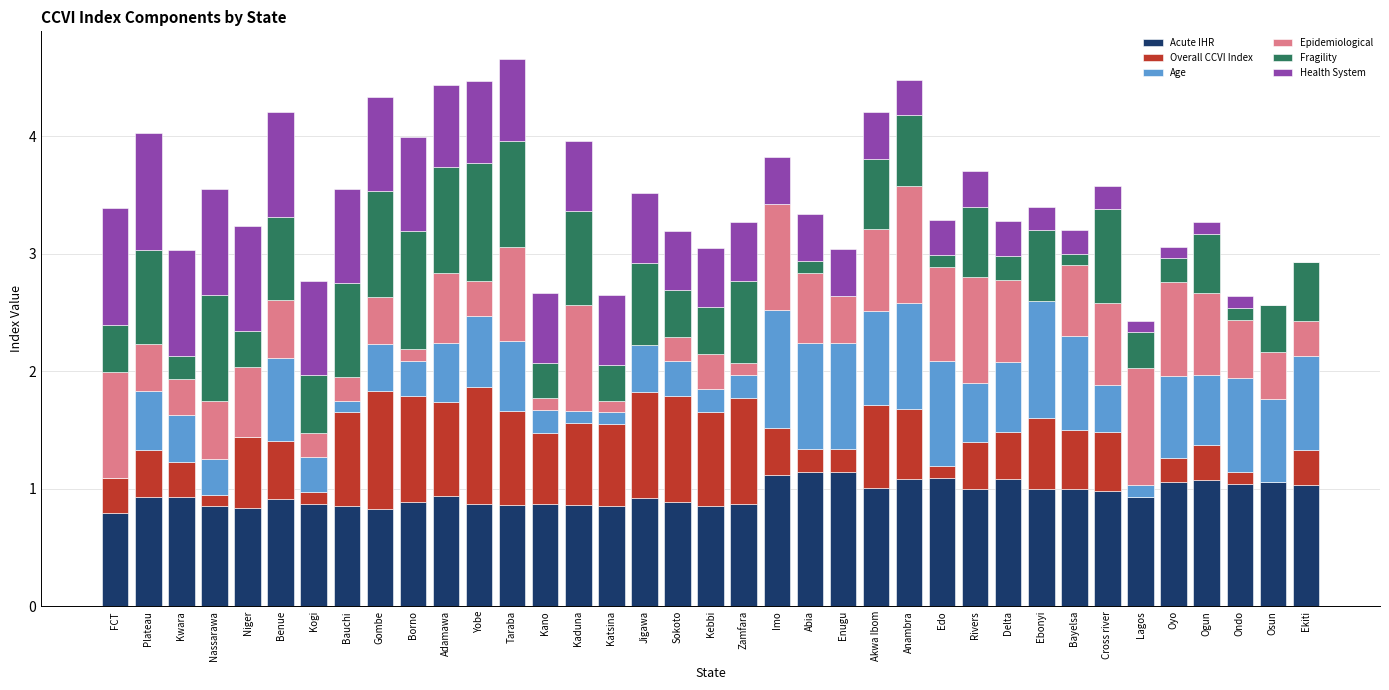

What is the total value across all series at Bayelsa?

3.2